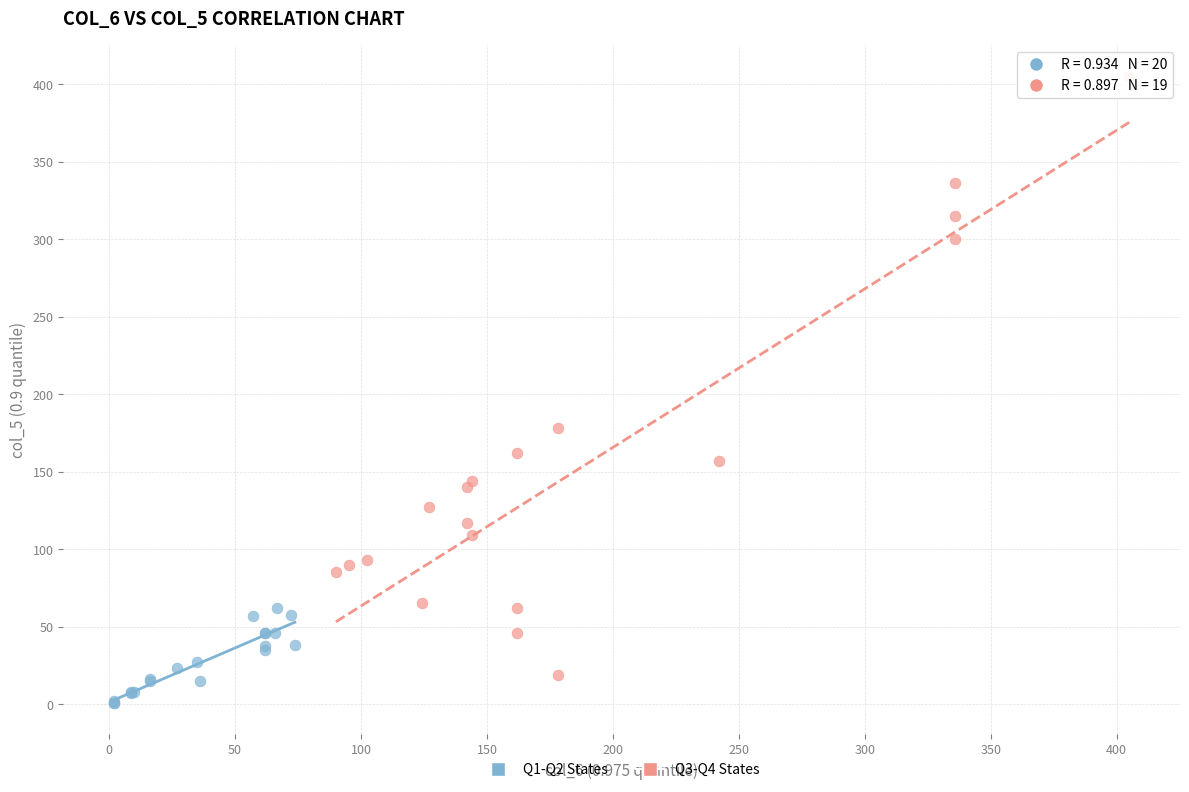

Which series contains the lowest Y value?

Q1-Q2 States